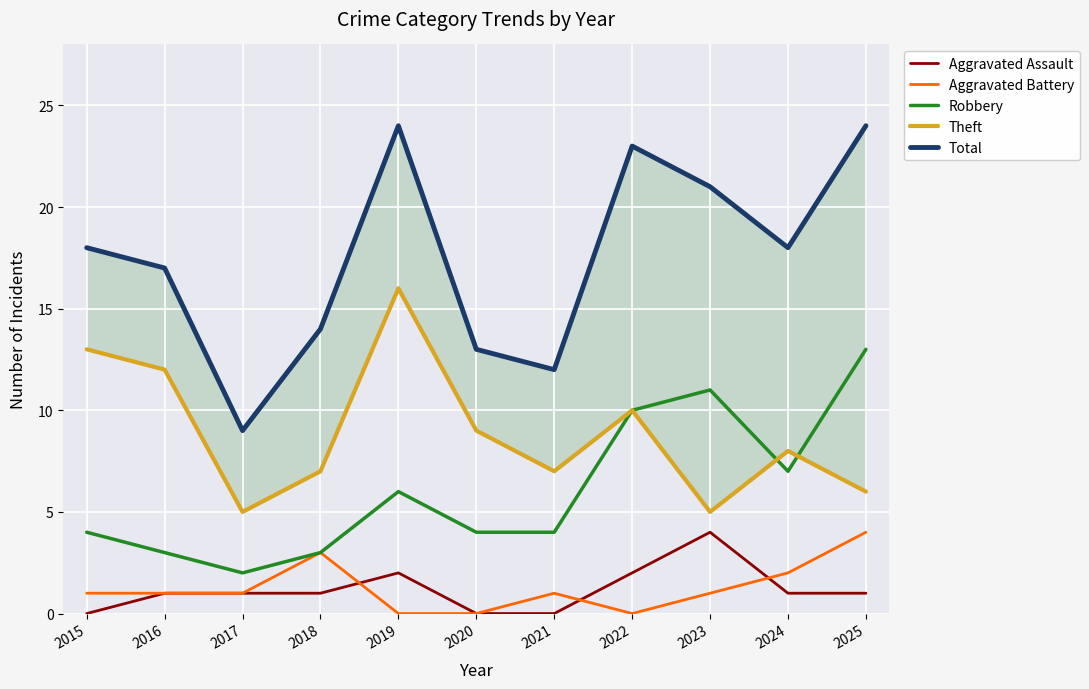

The value of Theft at 2021 is 3. True or false?

False